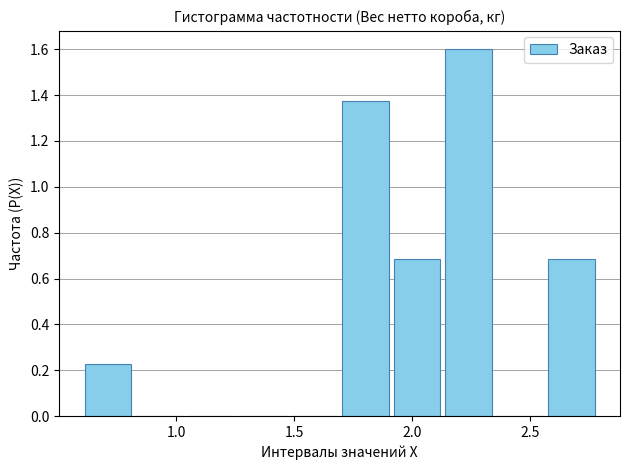

Which range on the x-axis has the tallest bar?

2.15 to 2.35